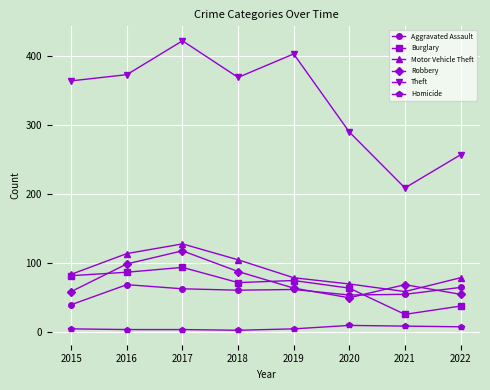

What value does the Robbery series have at 2022, to the nearest 5?

55